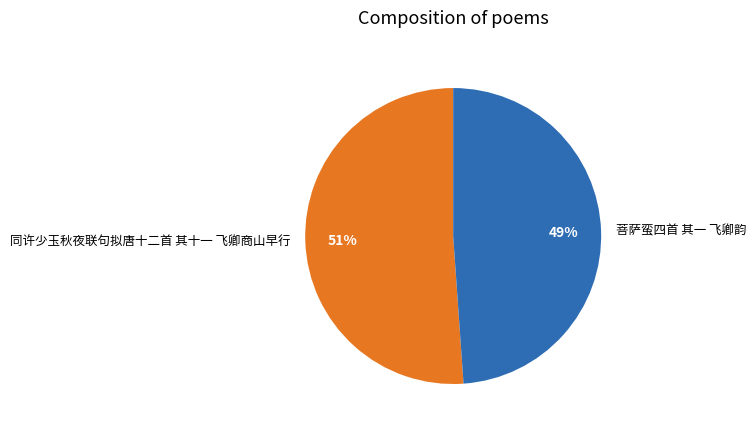

Does any single category account for the majority?

Yes